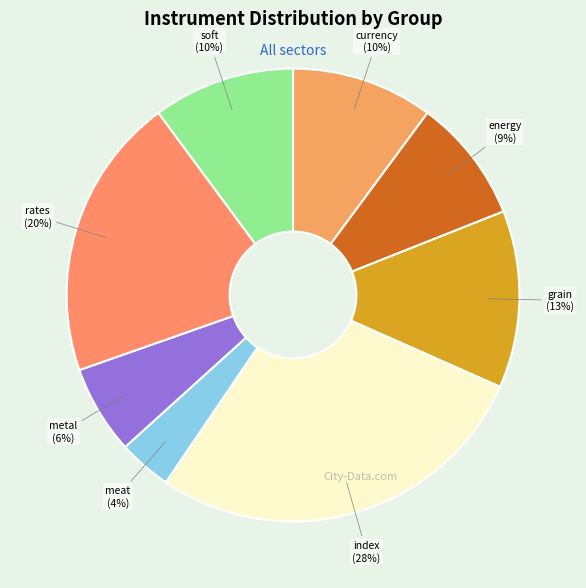

How many slices are in this pie chart?

8